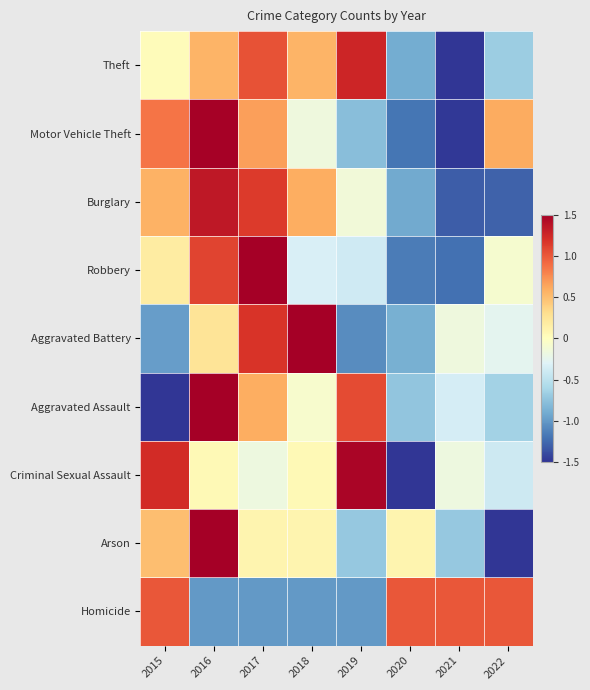

List the series in order of their peak value, lowest first.

Homicide, Theft, Burglary, Criminal Sexual Assault, Motor Vehicle Theft, Aggravated Assault, Aggravated Battery, Robbery, Arson